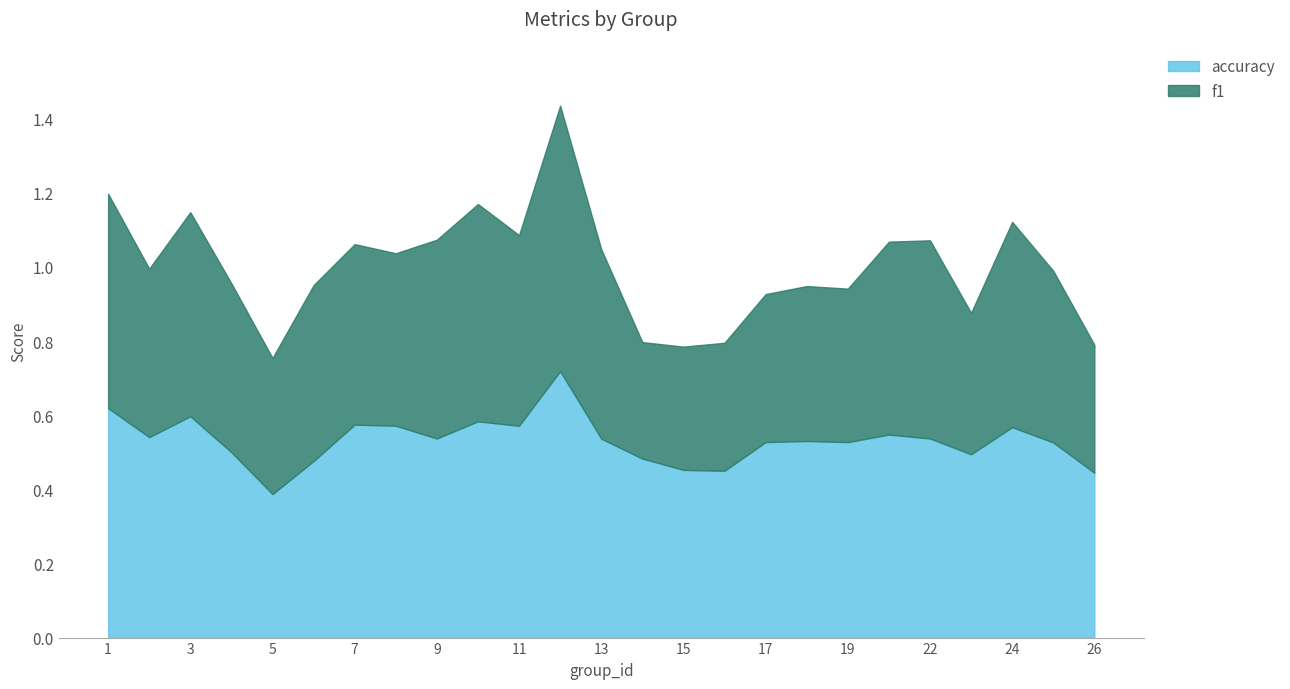

At which category does the chart reach its peak across all series?

12